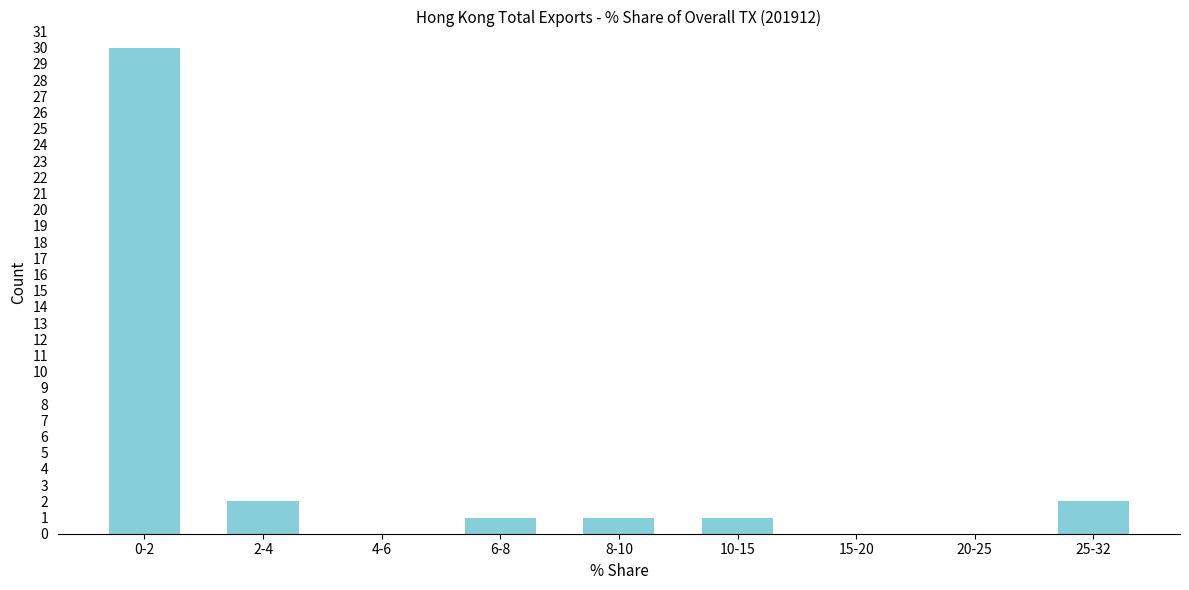

Reading left to right, transcribe all the data shown in this chart.

0-2=30	2-4=2	4-6=0	6-8=1	8-10=1	10-15=1	15-20=0	20-25=0	25-32=2